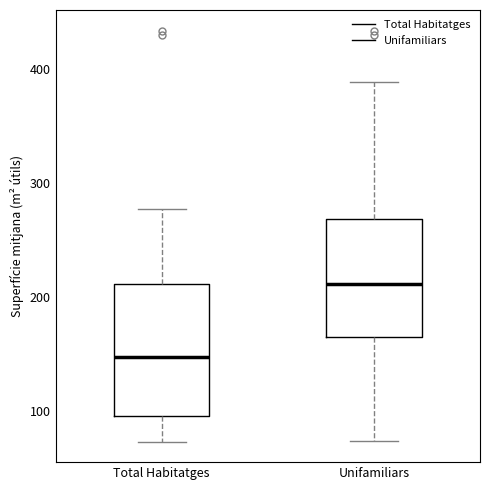

Reading left to right, transcribe this box plot: for each box, give where its median line is, the range the box spans, and where its two whiskers end, as read against the y-axis. The values are not printed on the chart, so give them approximately, as read against the axis.

Total Habitatges: median 150, box 100 to 210, whiskers 70 to 280
Unifamiliars: median 210, box 170 to 270, whiskers 70 to 390